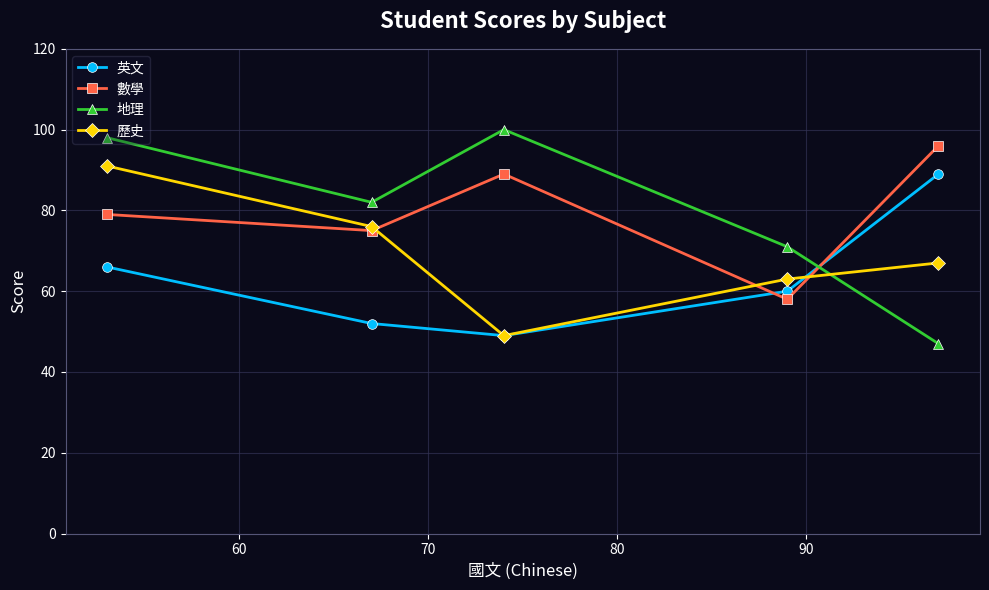

How many times do 地理 and 數學 cross each other?

1